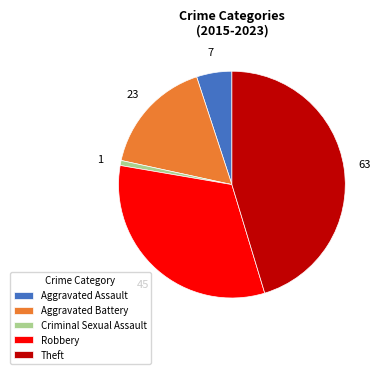

Rank the categories by value from highest to lowest.

Theft, Robbery, Aggravated Battery, Aggravated Assault, Criminal Sexual Assault